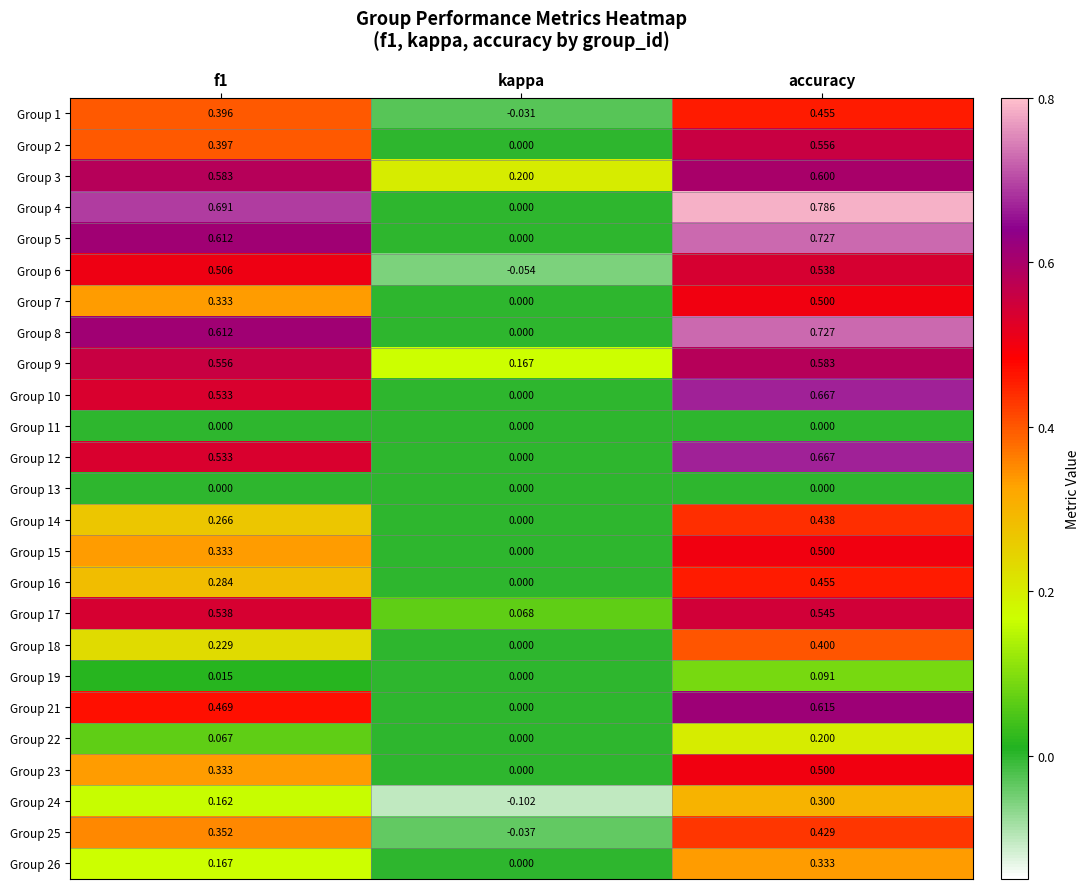

Where is Group 19 nearest to the value 0?

kappa